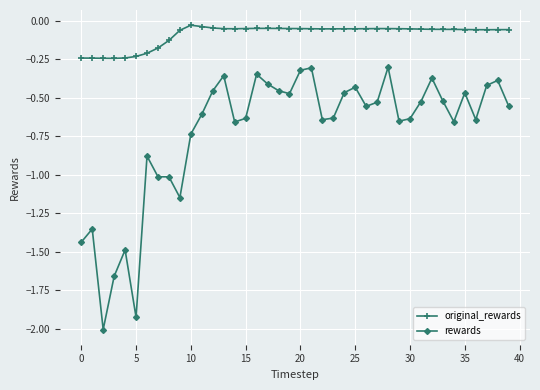

List the series in order of their overall mean, highest first.

original_rewards, rewards